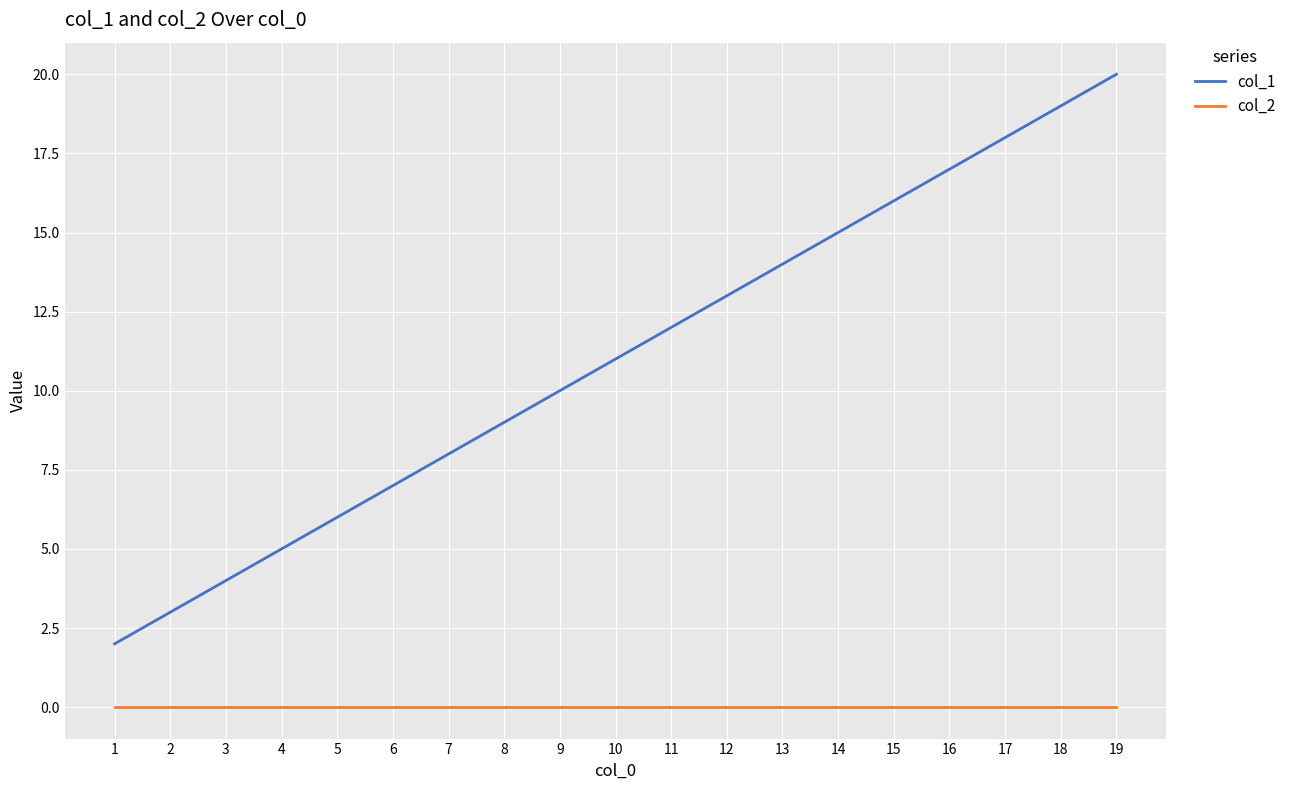

True or false: col_2 and col_1 cross at least once.

False